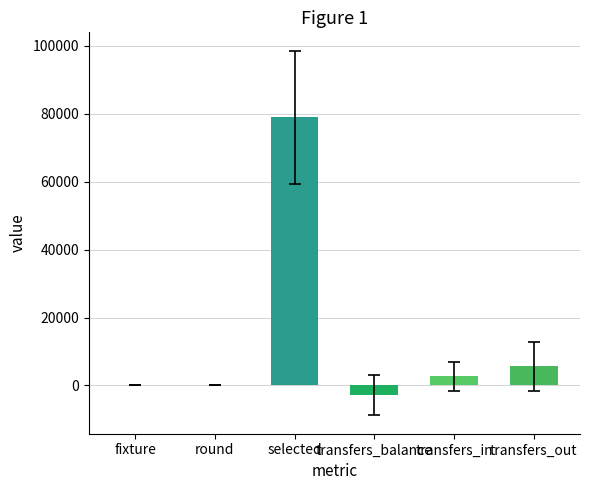

Which has a higher value, fixture or transfers_out?

transfers_out